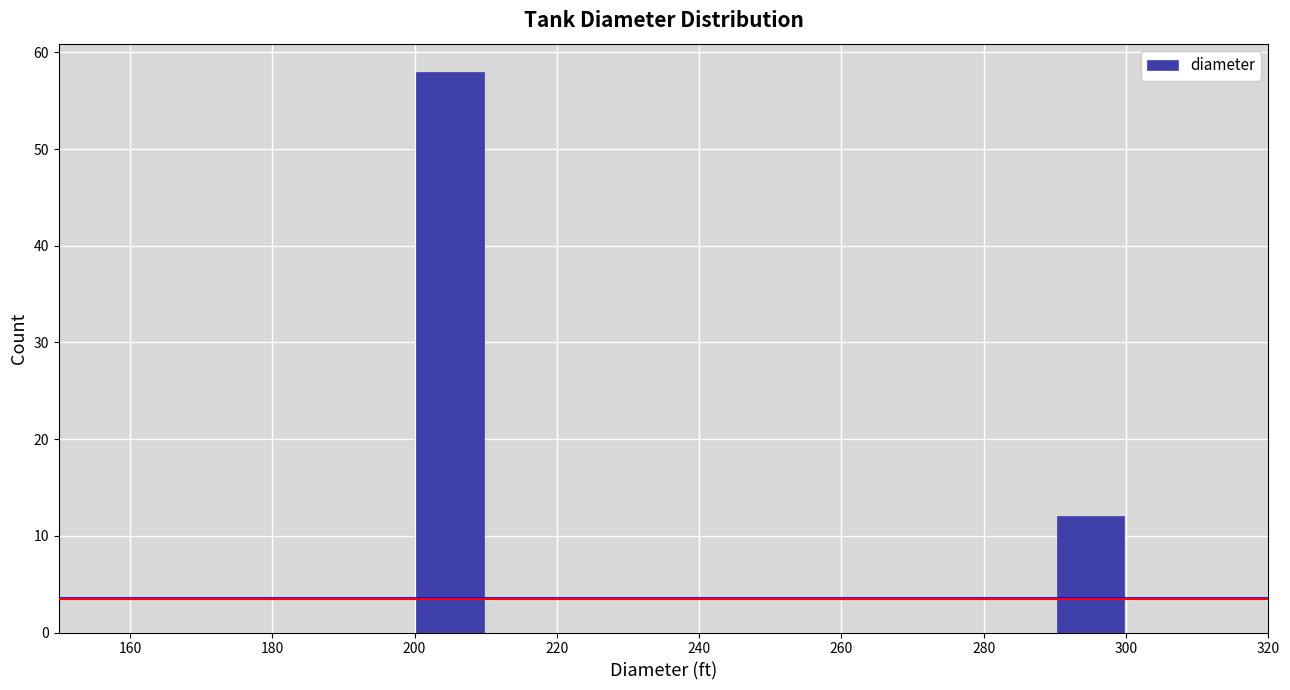

What is the height of the bar covering 290 to 300 on the x-axis? The values are not printed on the chart, so give them approximately, as read against the axis.

12